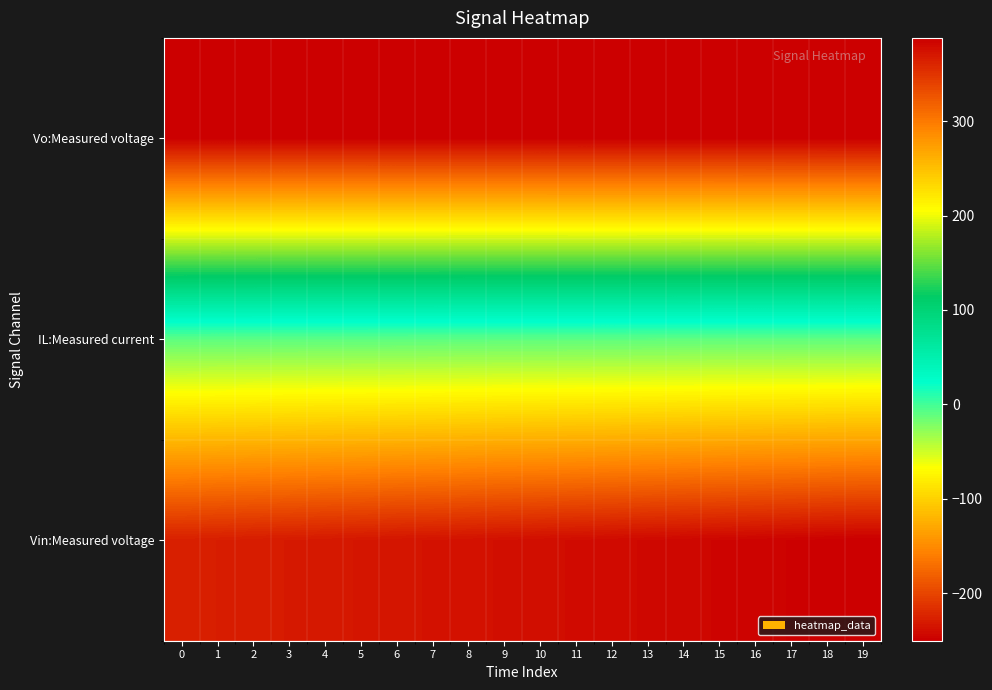

Reading right to left, extract all data points from this chart.

Vo:Measured voltage: 19=388.4	18=388.3	17=388.3	16=388.2	15=388.2	14=388.1	13=388.1	12=388.0	11=388.0	10=388.0	9=387.9	8=387.9	7=387.9	6=387.8	5=387.8	4=387.8	3=387.7	2=387.7	1=387.7	0=387.7
IL:Measured current: 19=-10.2	18=-10.2	17=-10.2	16=-10.2	15=-10.2	14=-10.1	13=-10.0	12=-9.9	11=-9.9	10=-9.9	9=-9.9	8=-9.9	7=-9.7	6=-9.7	5=-9.6	4=-9.6	3=-9.6	2=-9.5	1=-9.3	0=-9.3
Vin:Measured voltage: 19=-250.6	18=-249.4	17=-248.2	16=-247.0	15=-245.8	14=-244.6	13=-243.4	12=-242.2	11=-241.0	10=-239.7	9=-238.5	8=-237.2	7=-235.9	6=-234.7	5=-233.4	4=-232.1	3=-230.8	2=-229.5	1=-228.1	0=-226.8